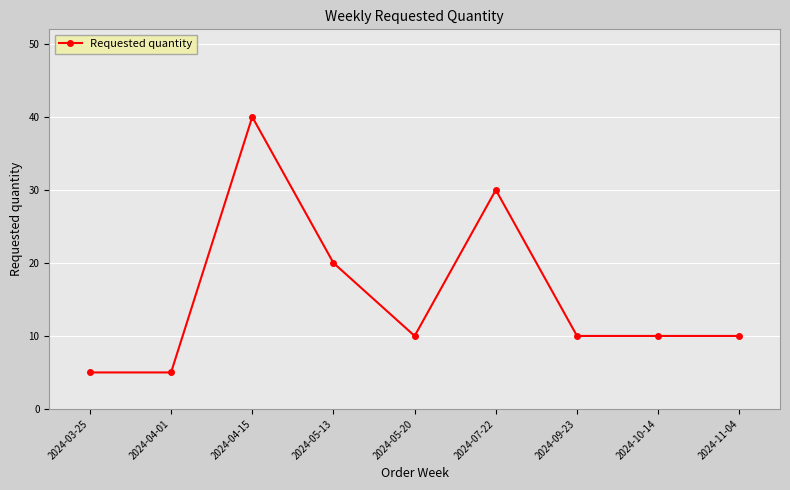

What is the value of the 6th point from the left?

30